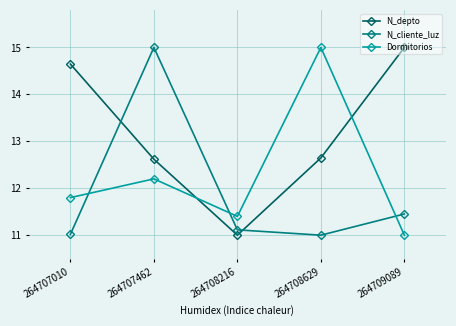

What is the sum of all Dormitorios values?

61.4